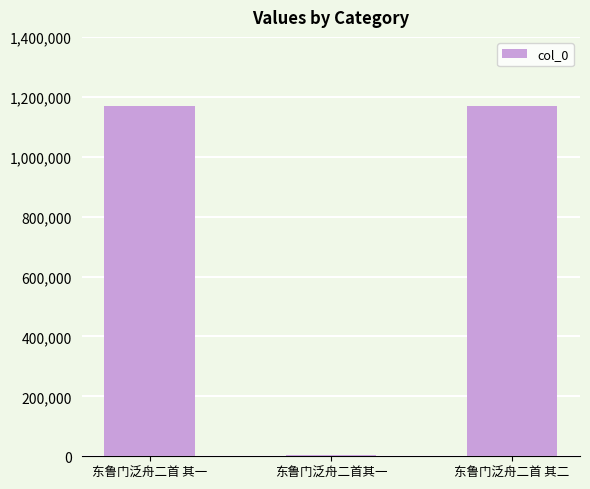

The chart shows a value of 2095385 at 东鲁门泛舟二首 其一. True or false?

False